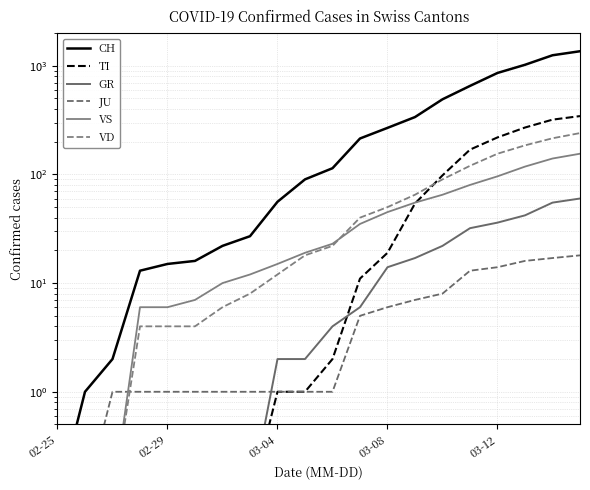

Where does the TI series first go above 2?

11